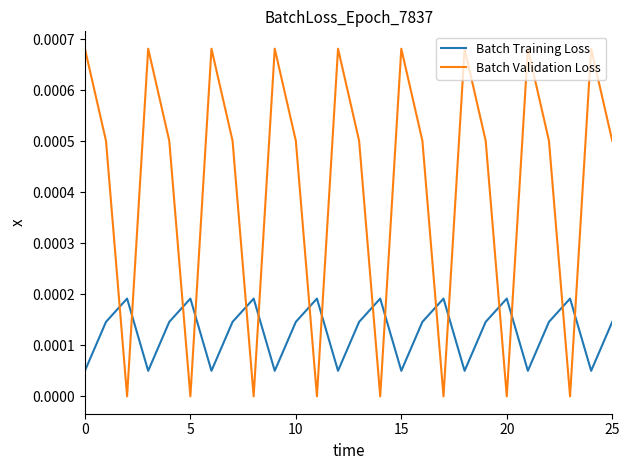

Which series ends up on top after the final intersection of Batch Training Loss and Batch Validation Loss?

Batch Validation Loss